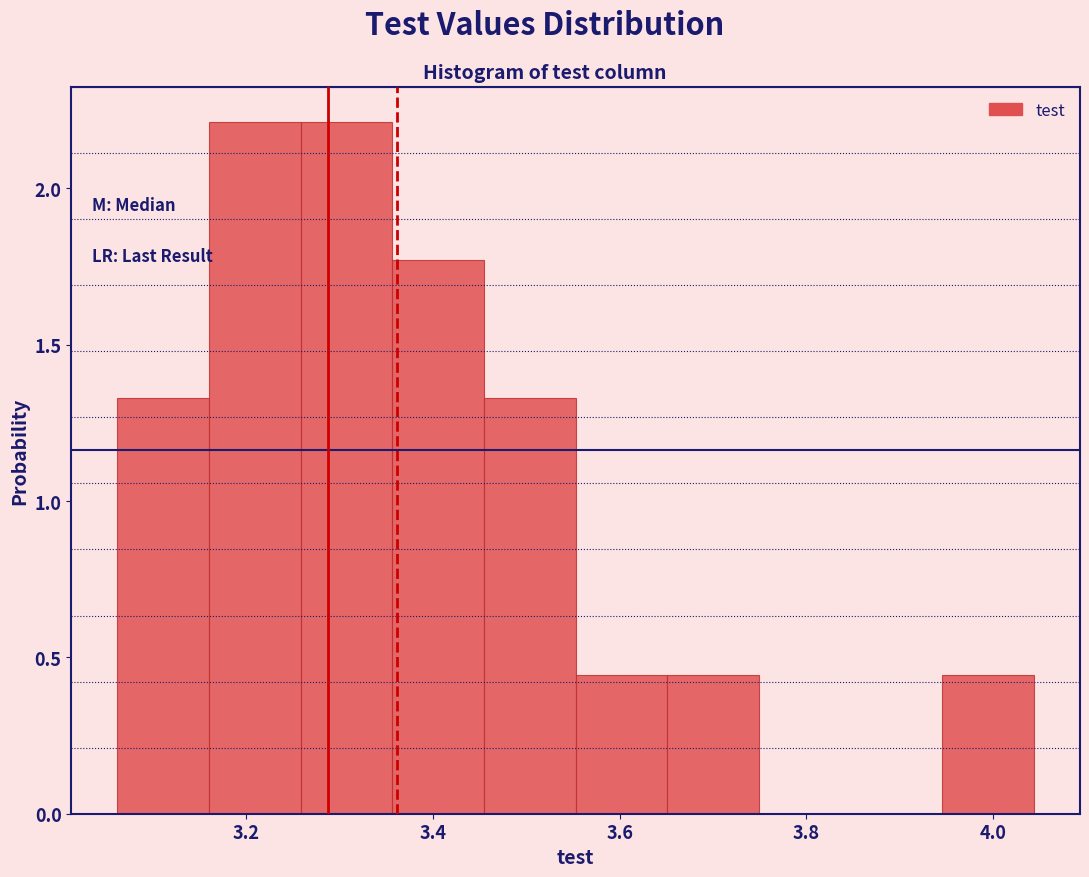

How tall is the bar that spans 3.36 to 3.46 on the x-axis? Neither the bar edges nor the heights are printed on the chart, so give them approximately, as read against the axes.

1.75